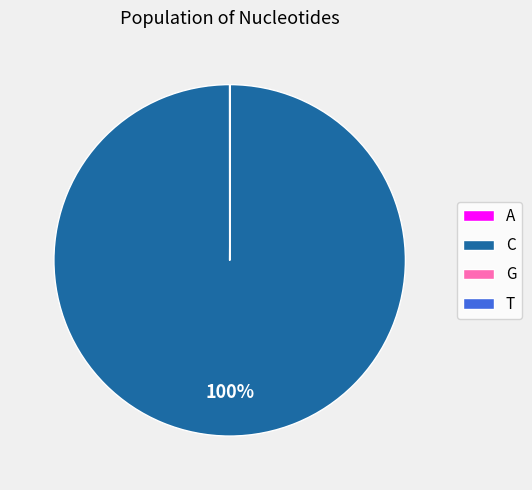

Is there a majority slice in this chart?

Yes